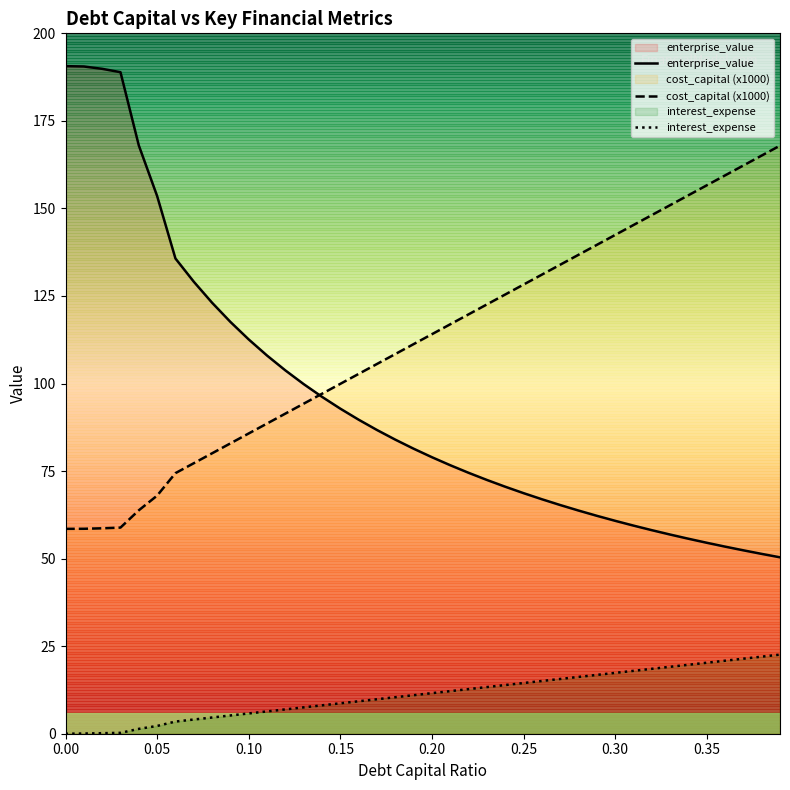

Between 23 and 29, which series saw the biggest shift?

cost_capital (x1000)